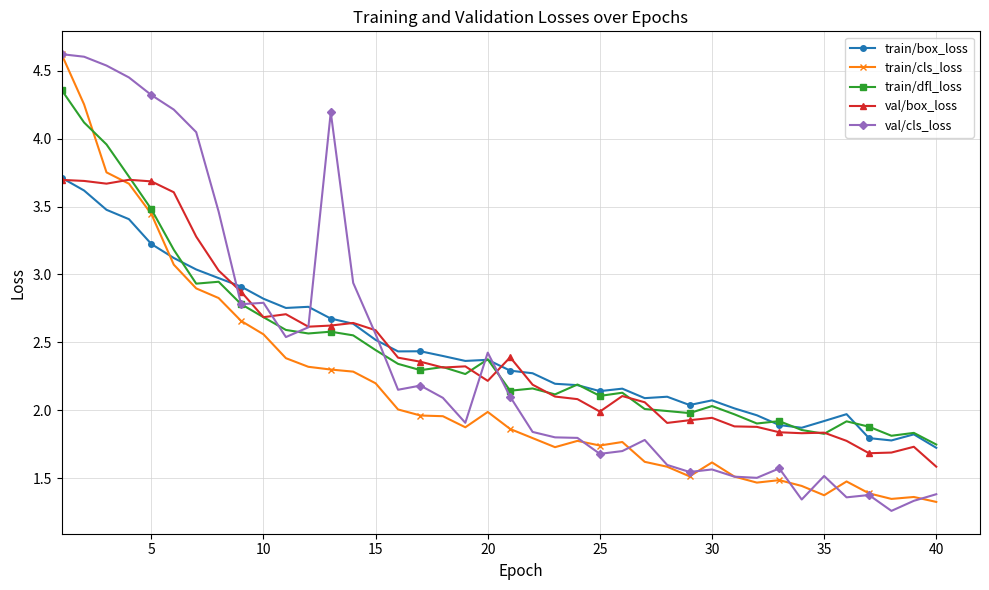

How many lines are shown in the chart?

5